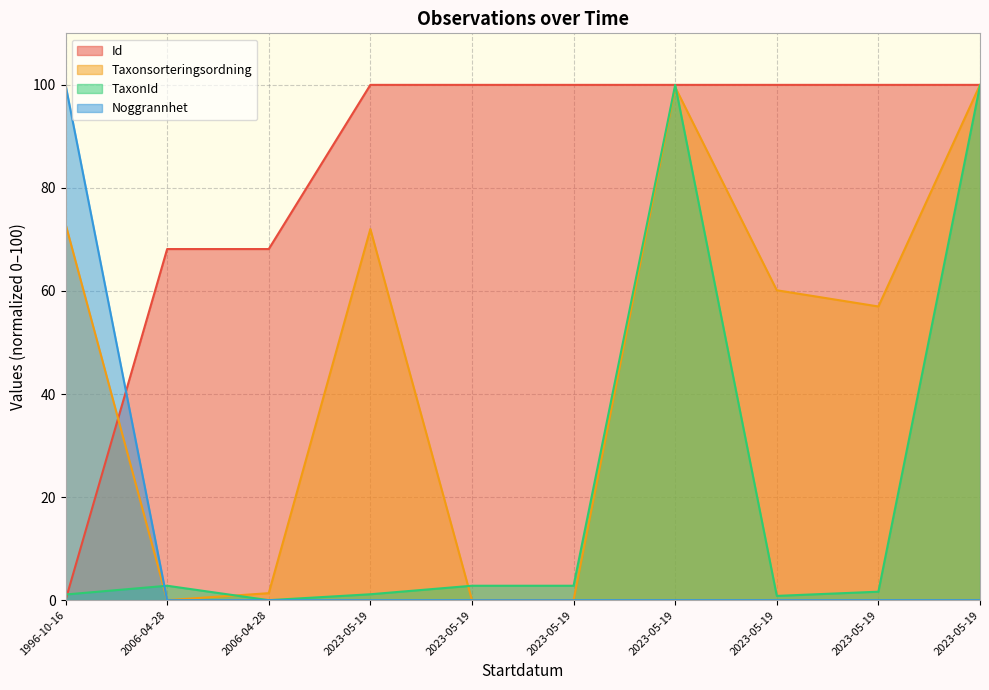

Rank the series by their average value, from lowest to highest.

Noggrannhet, TaxonId, Taxonsorteringsordning, Id